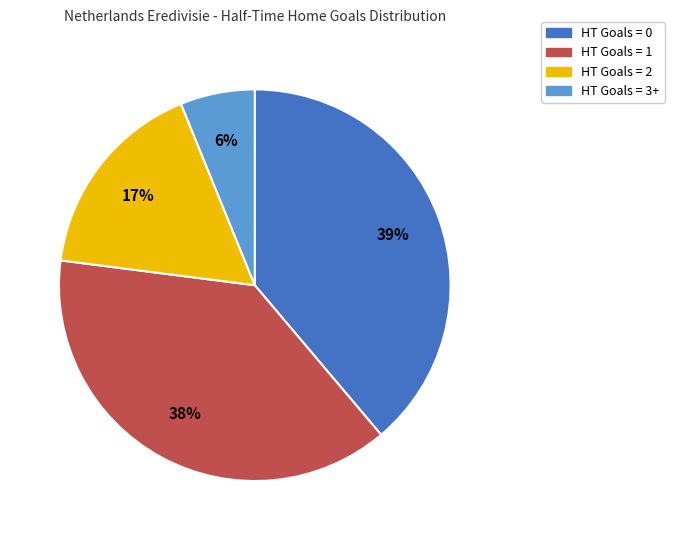

Is it true that HT Goals = 2 is 17% of the pie?

True